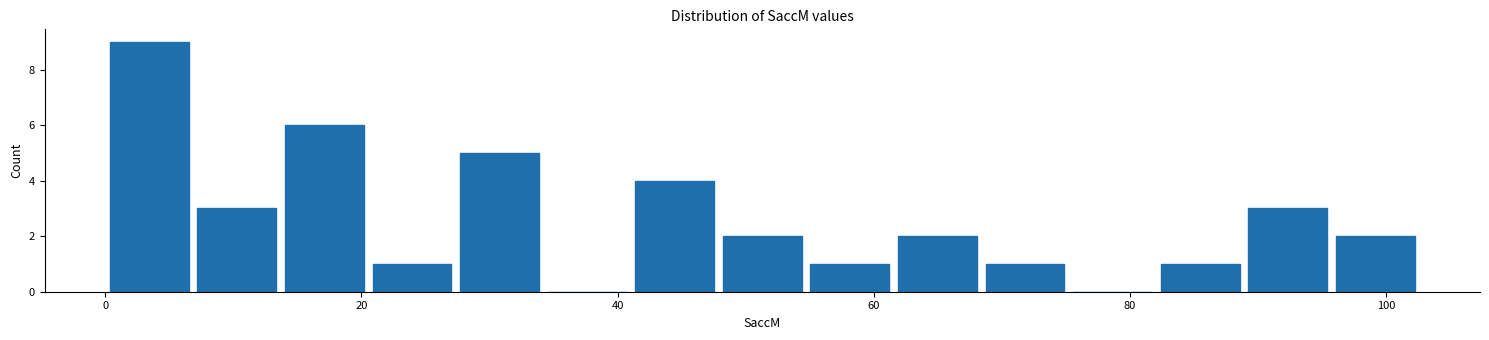

Read against the x-axis, roughly where is the centre of the tallest bar?

4